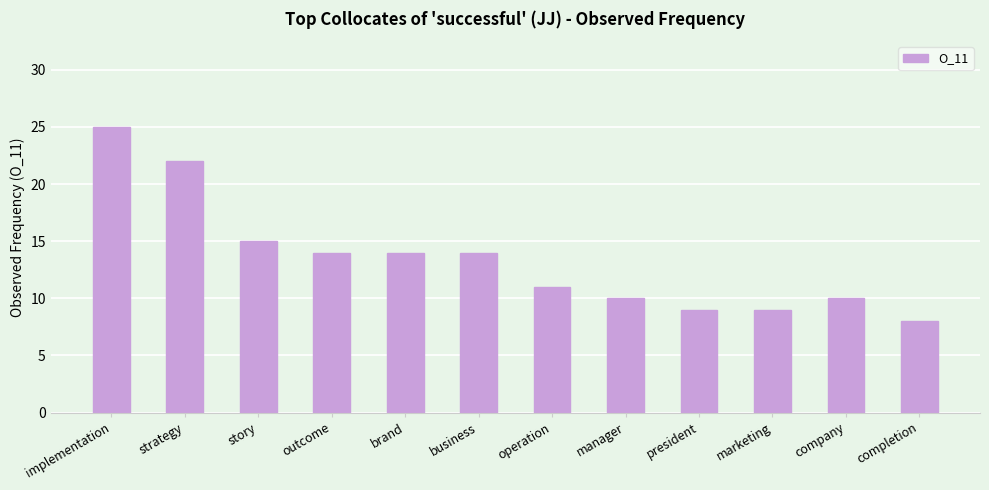

What position from the right is marketing?

3